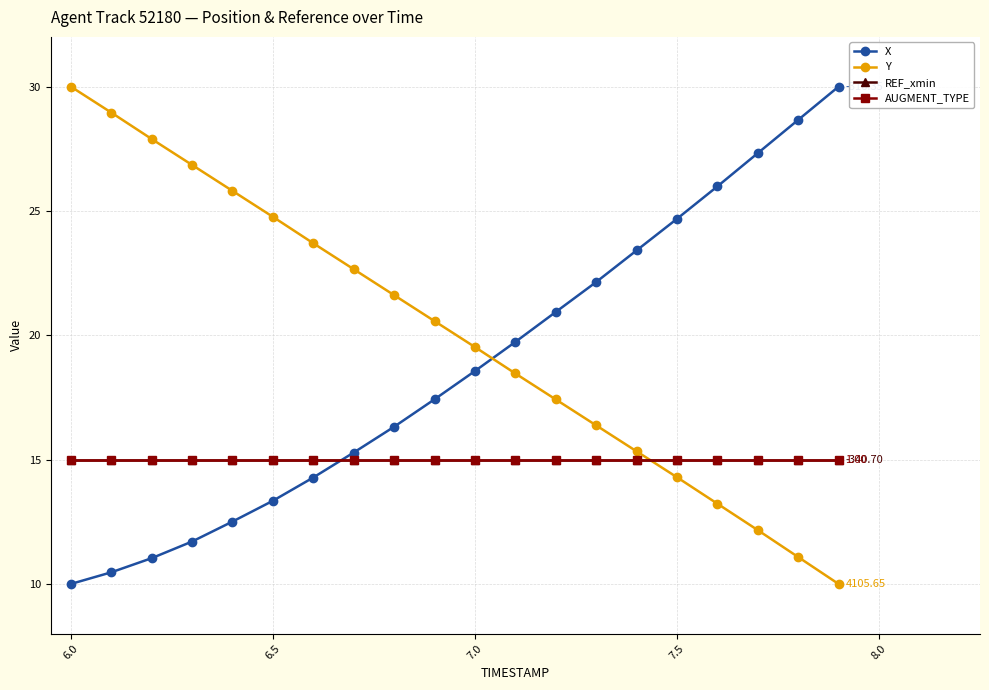

True or false: REF_xmin and X cross at least once.

True